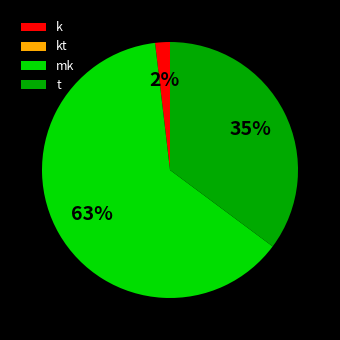

Which slice represents more than half of the pie?

mk